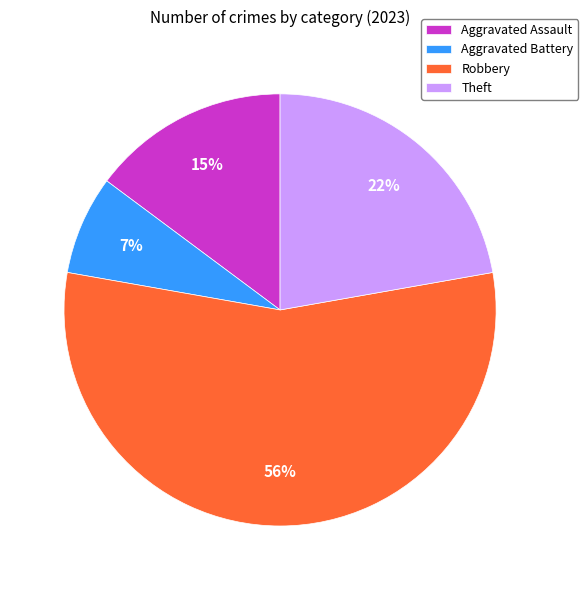

How many segments does this pie chart have?

4